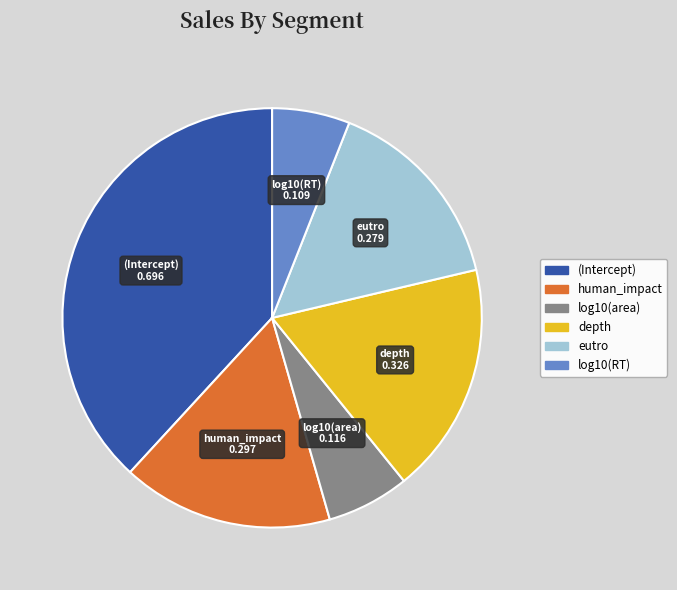

True or false: log10(area) accounts for 1% of the total.

False